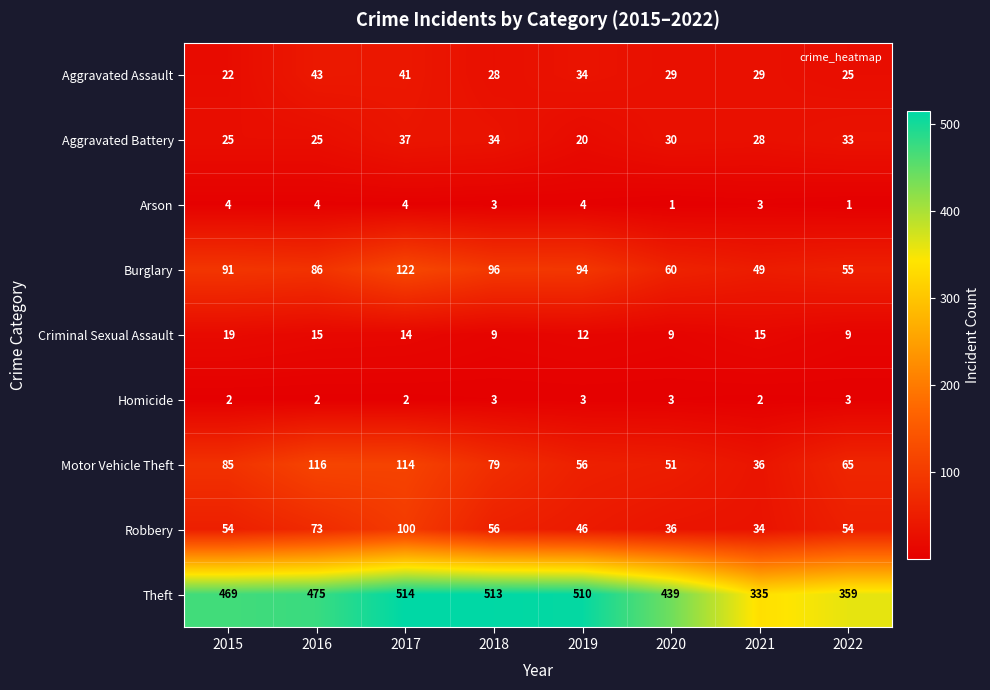

Where does the Motor Vehicle Theft series first go above 79?

2015